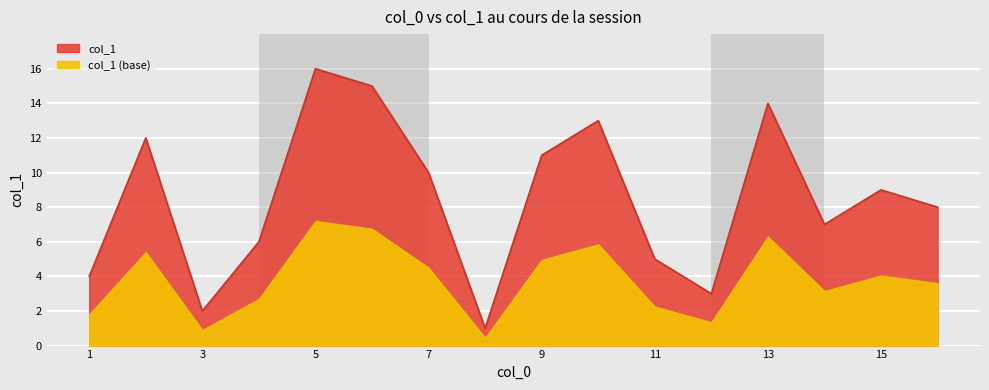

Does the chart display data point markers on the line(s)?

No